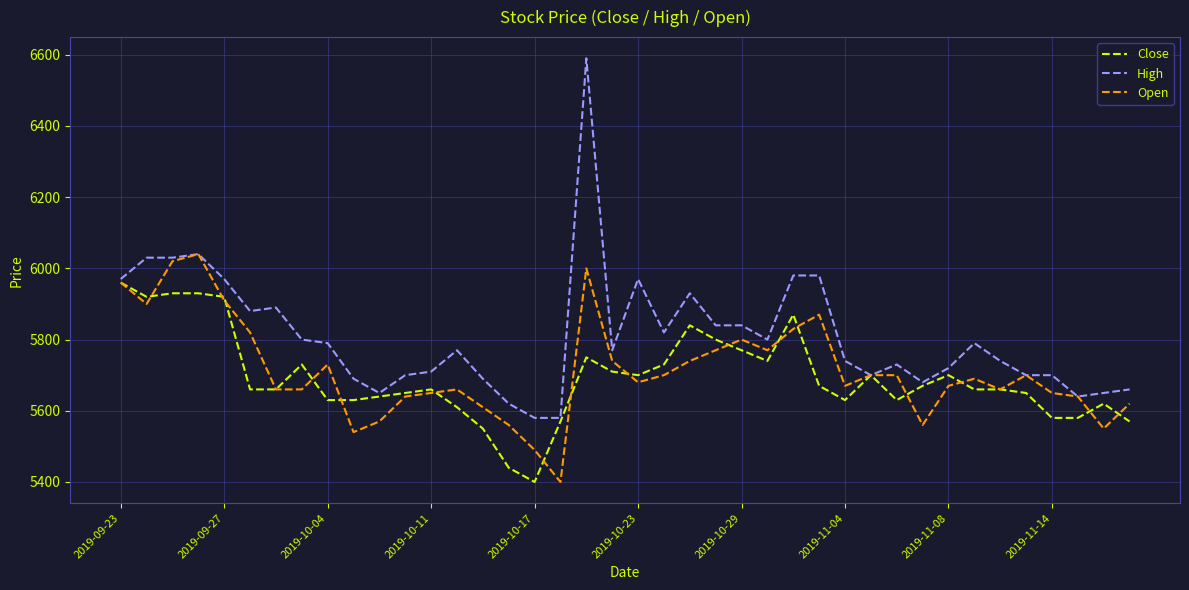

Rank the series by their average value, from lowest to highest.

Close, Open, High